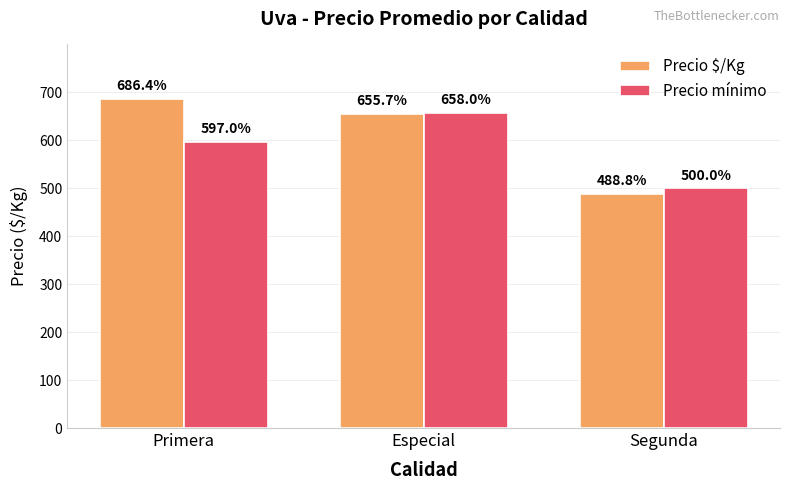

The value of Precio mínimo at Segunda is 500.0. True or false?

True